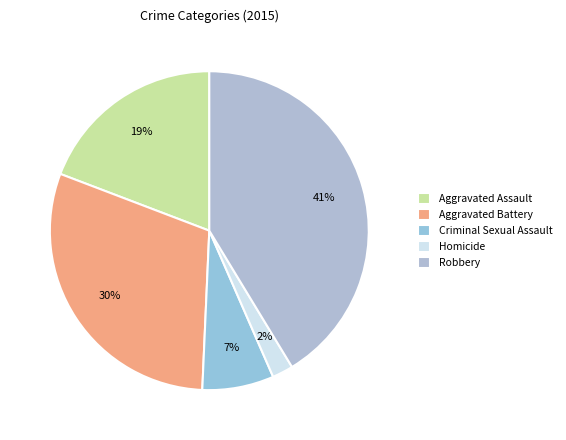

What portion of the pie excludes Criminal Sexual Assault?

92.7%